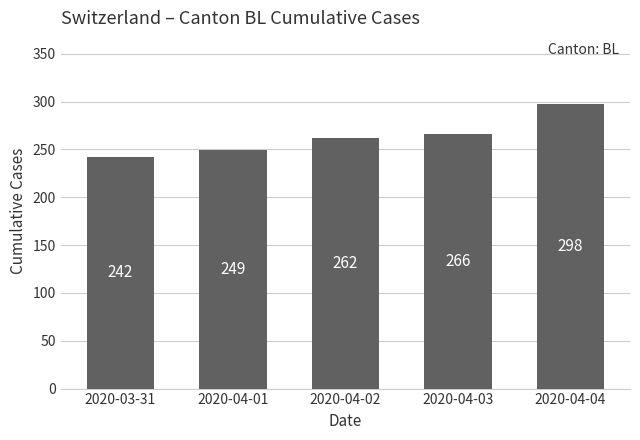

What is the sum of the values at 2020-04-02 and 2020-04-04?

560